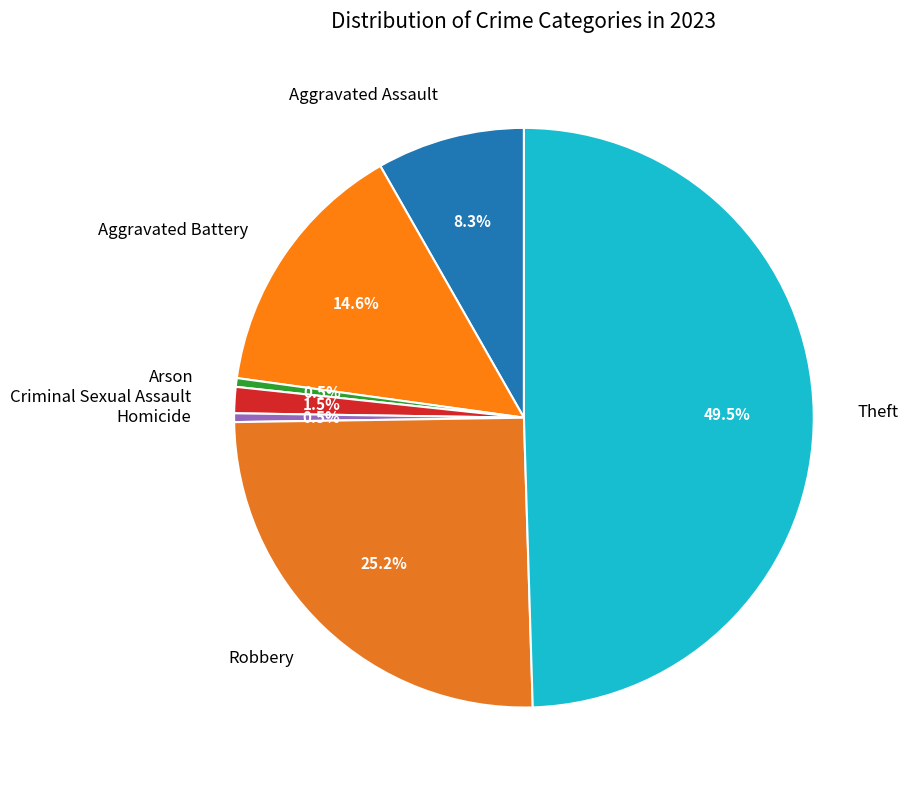

How many segments does this pie chart have?

7